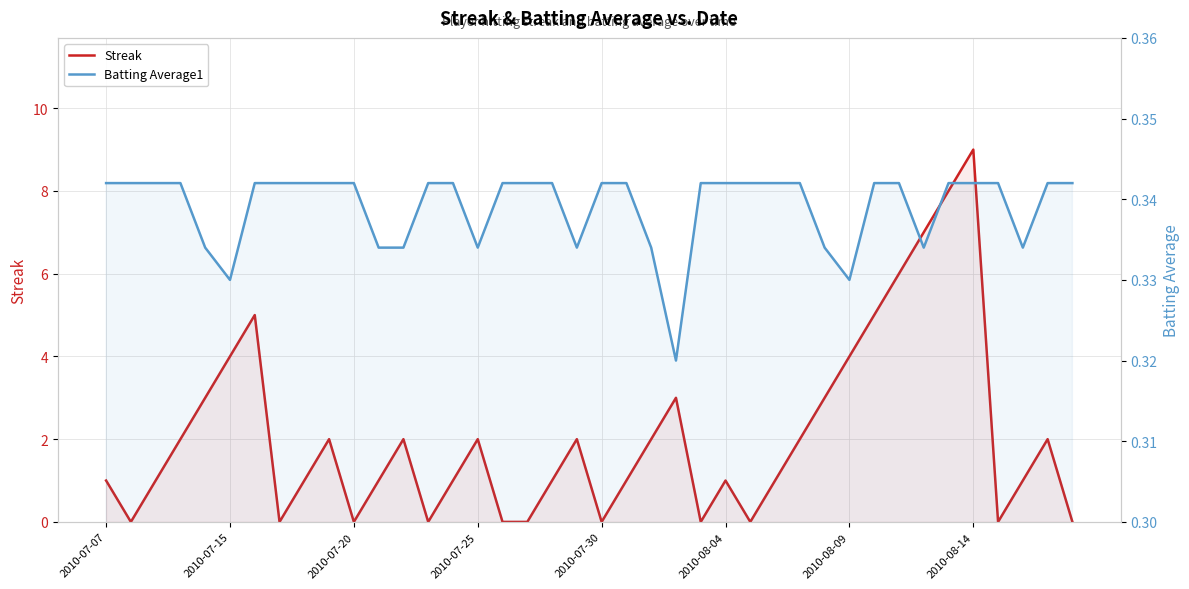

How many times do Streak and Batting Average1 cross each other?

19